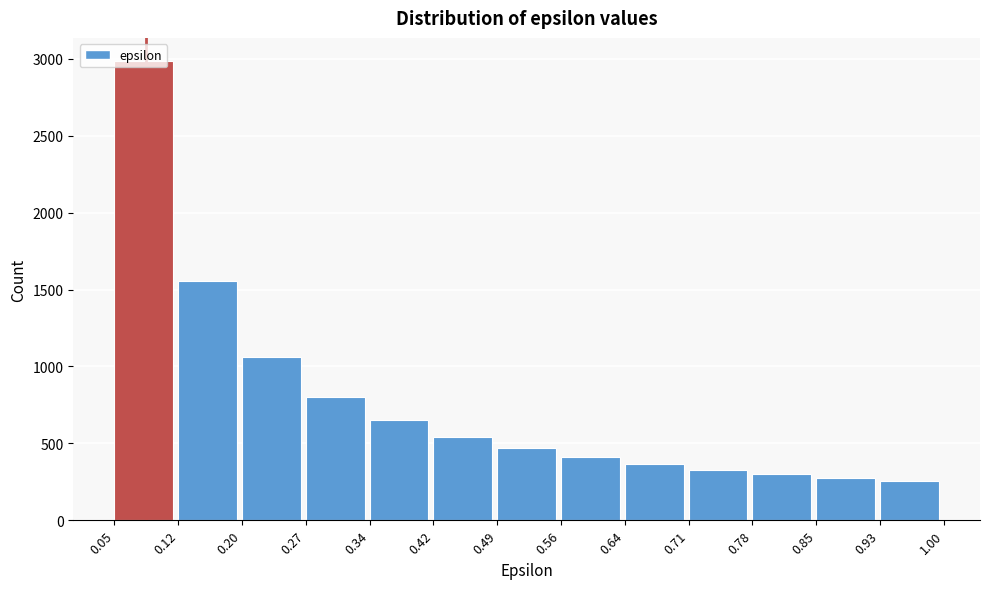

Reading left to right, list every bar in this chart as the range it spans on the x-axis followed by its height. The values are not printed on the chart, so give them approximately, as read against the axis.

0.05 to 0.12: 3000
0.12 to 0.20: 1550
0.20 to 0.27: 1050
0.27 to 0.34: 800
0.34 to 0.42: 650
0.42 to 0.49: 550
0.49 to 0.56: 450
0.56 to 0.64: 400
0.64 to 0.71: 350
0.71 to 0.78: 350
0.78 to 0.85: 300
0.85 to 0.93: 300
0.93 to 1.00: 250